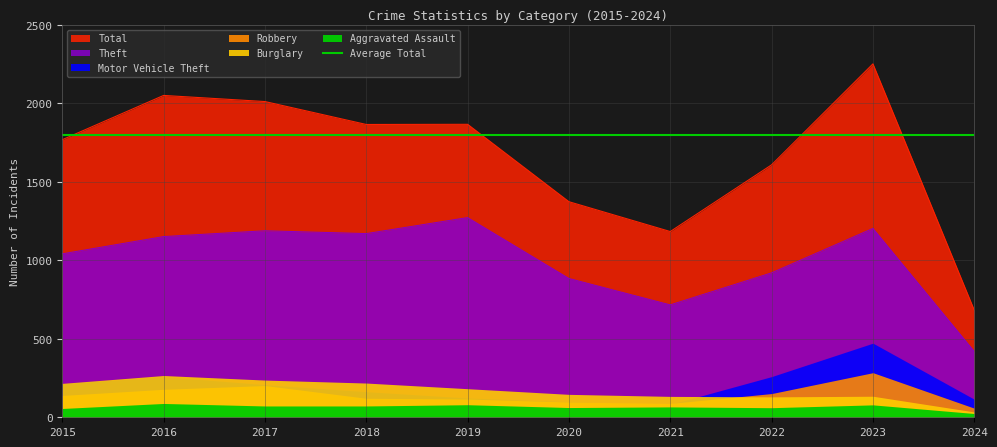

Is it true that Theft equals 1272 at 2019?

True